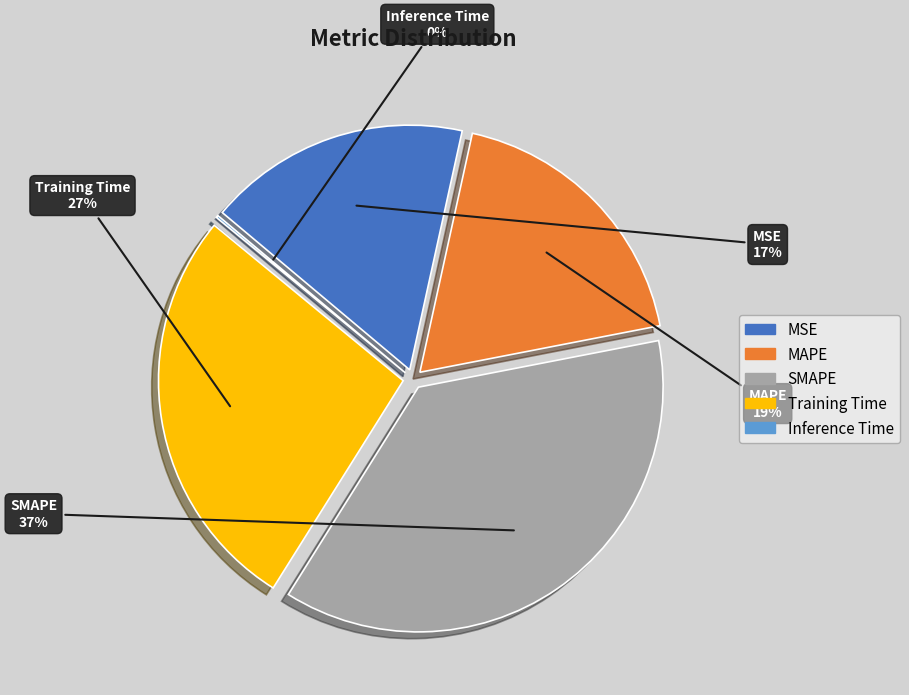

Which category has the biggest portion of the pie?

SMAPE